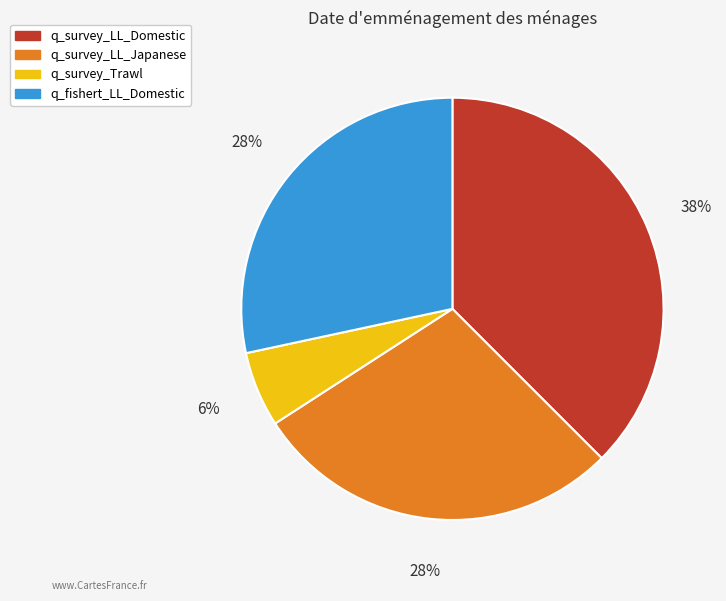

Between q_fishert_LL_Domestic and q_survey_LL_Domestic, which is larger?

q_survey_LL_Domestic